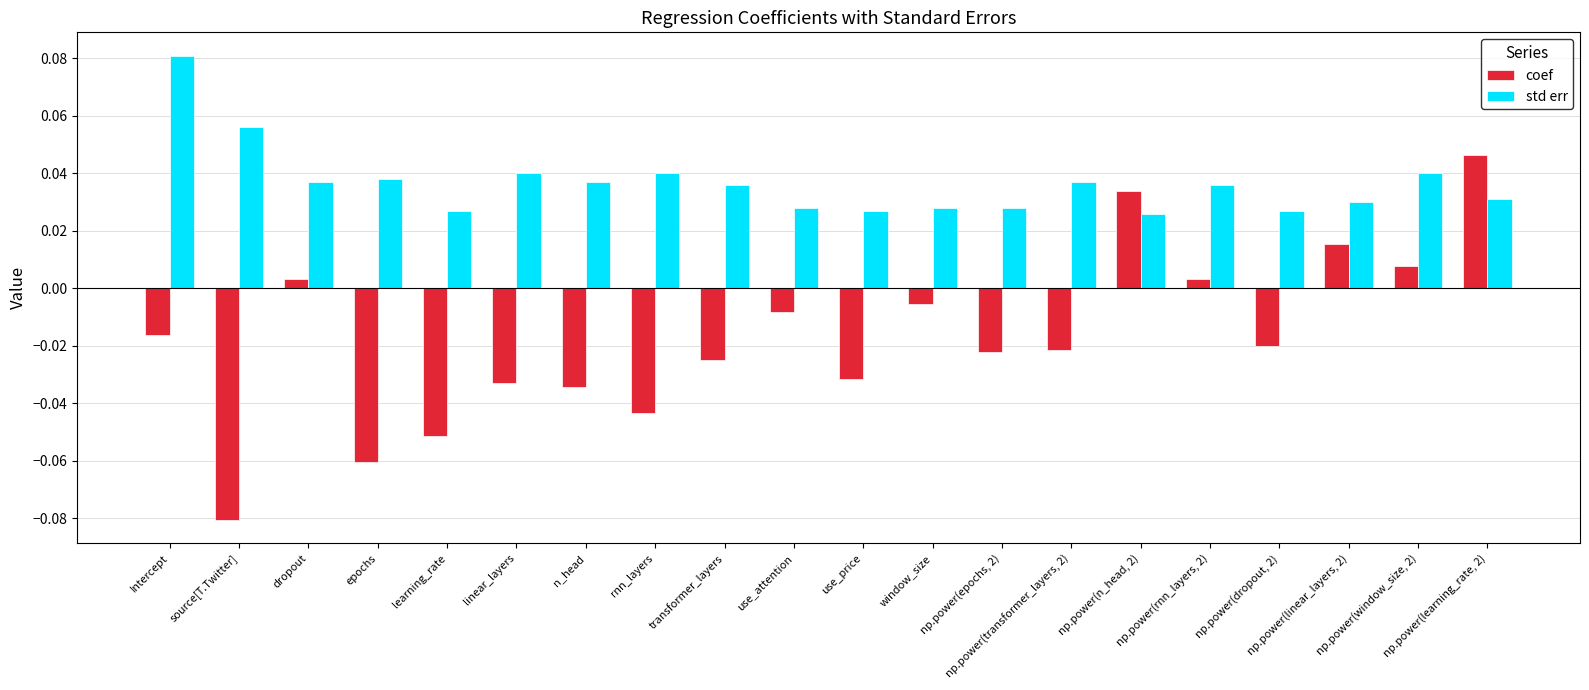

At how many categories does at least one series exceed 0?

20